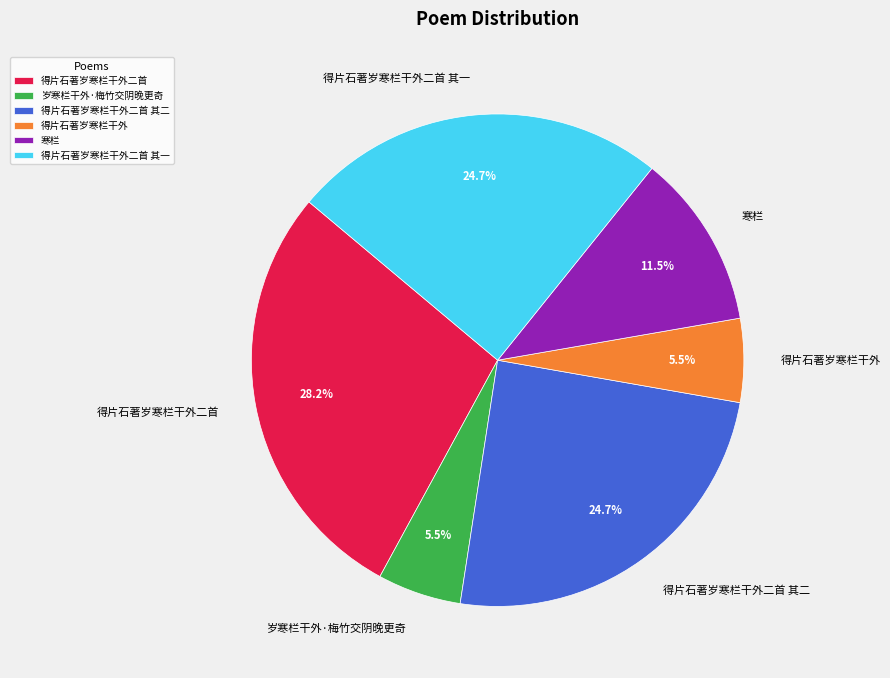

Is there a majority slice in this chart?

No